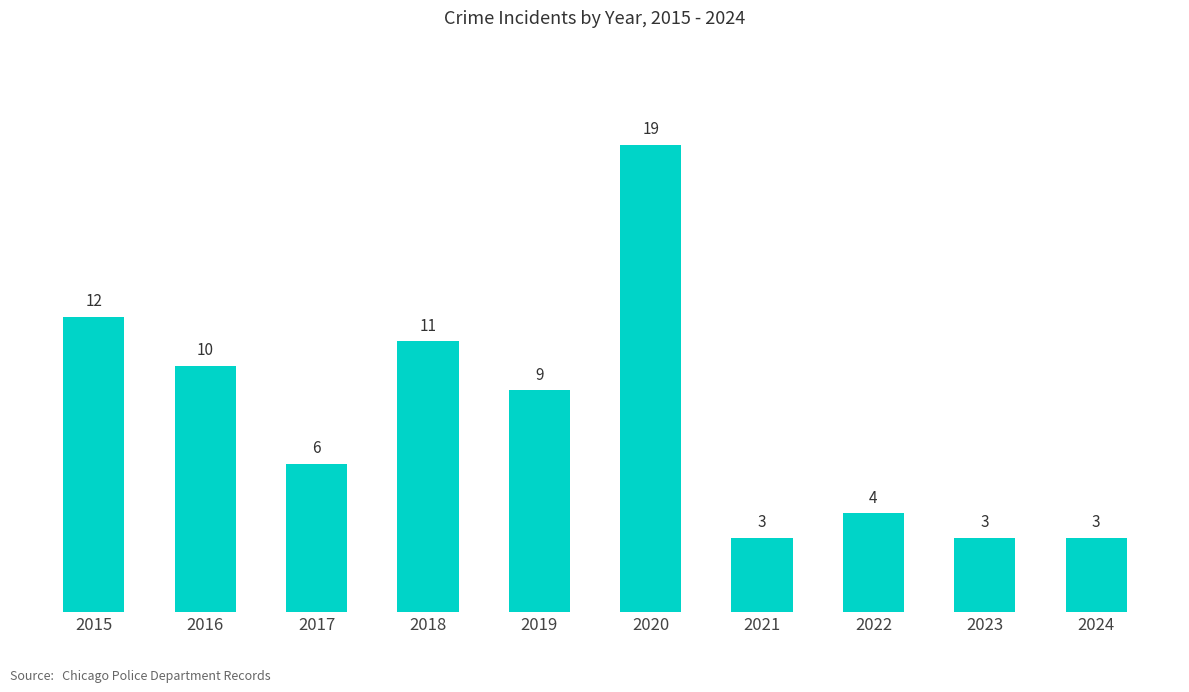

What is the ratio of the value at 2020 to the value at 2019?

2.1